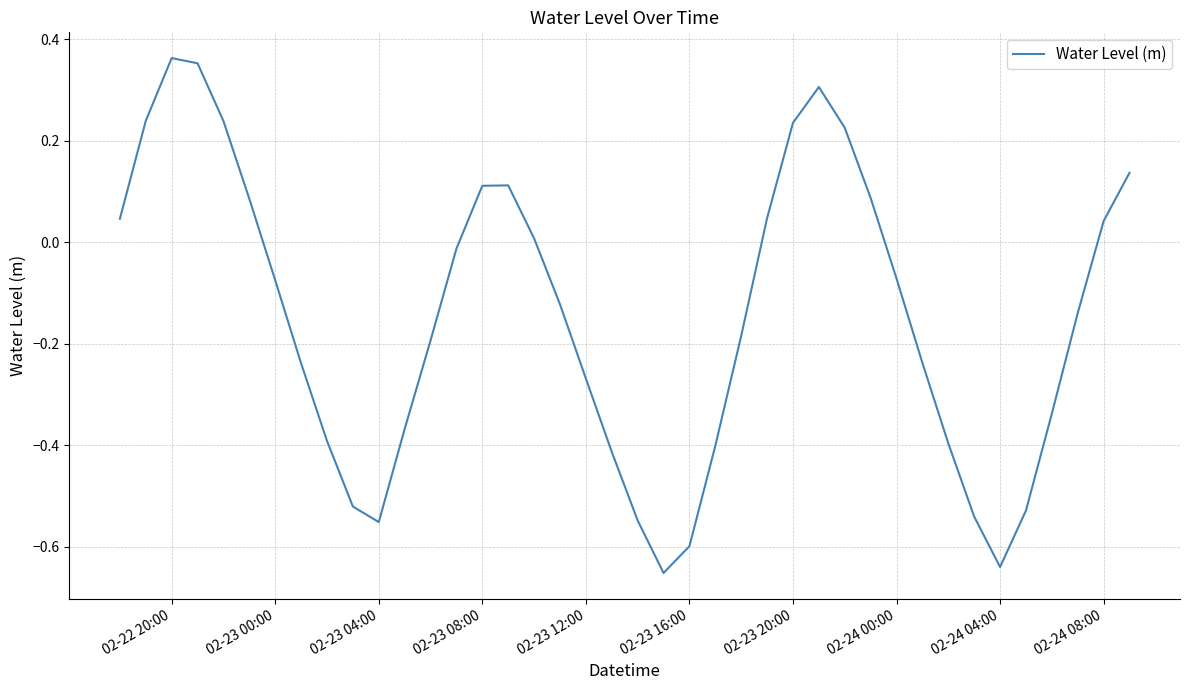

What is the difference between the maximum and minimum values?

1.0